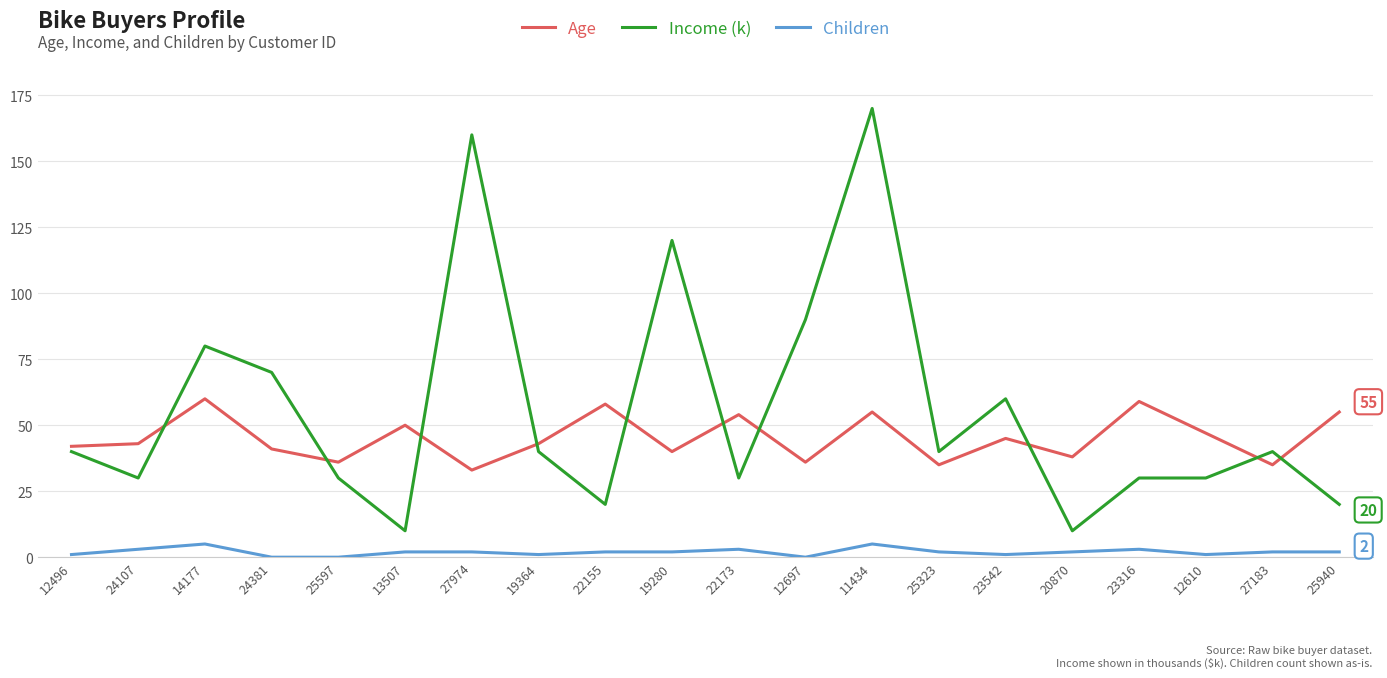

Where is the first local maximum for Income (k)?

14177